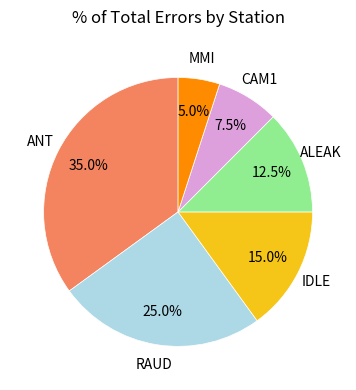

Is there any slice that represents more than half of the pie?

No